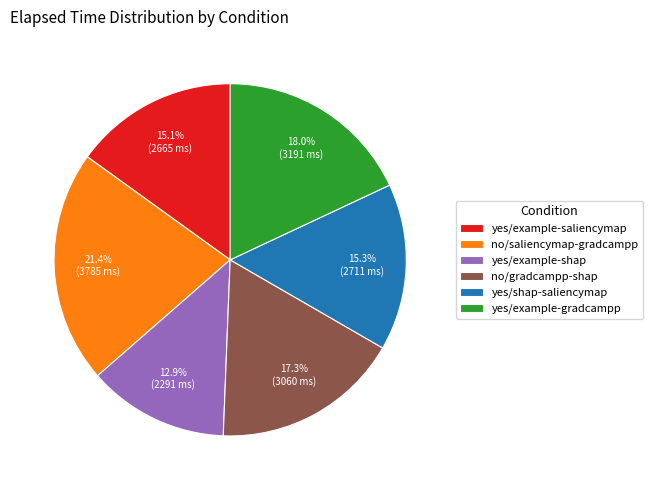

What percentage is the no/saliencymap-gradcampp slice, to the nearest percent?

21%